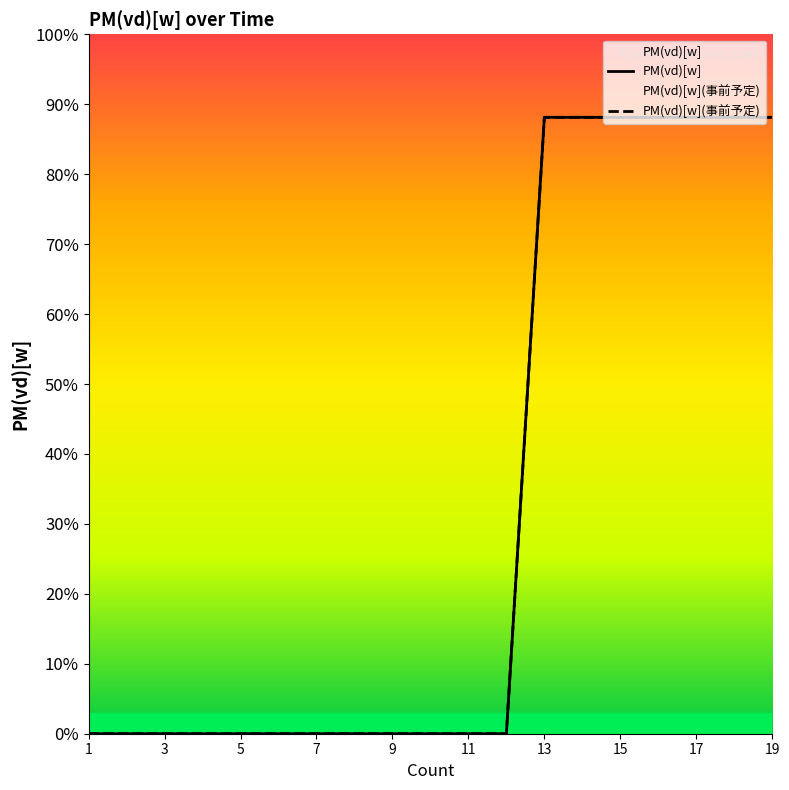

True or false: PM(vd)[w](事前予定) and PM(vd)[w] intersect in this chart.

False